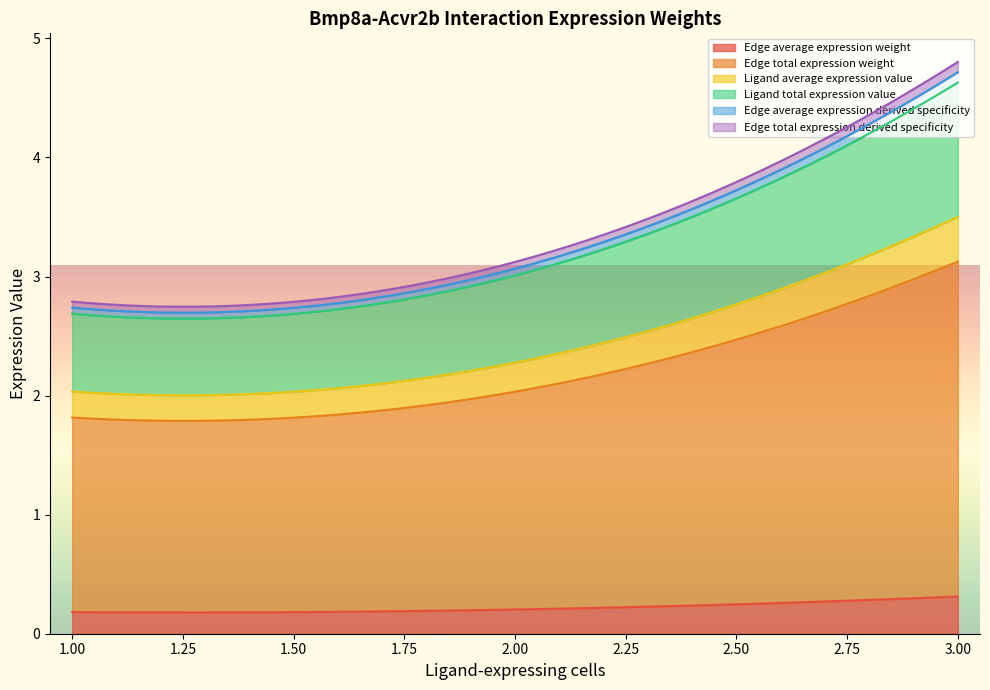

The value of Edge average expression derived specificity at M2->ECs is 0.0. True or false?

False